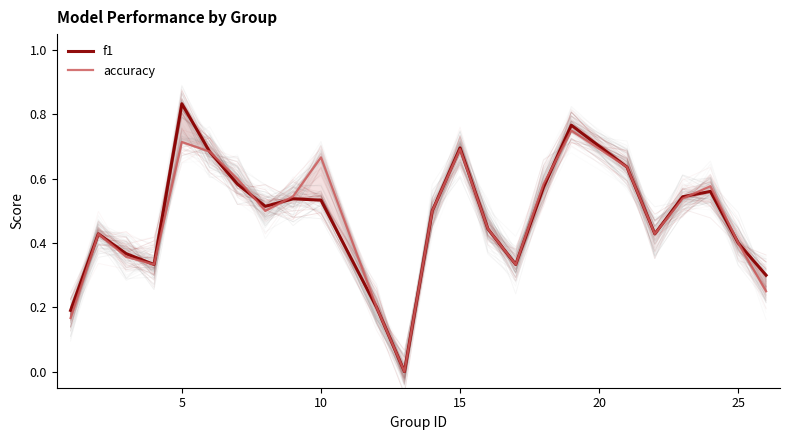

In accuracy, how many points are lower than both neighbors (excluding endpoints)?

5